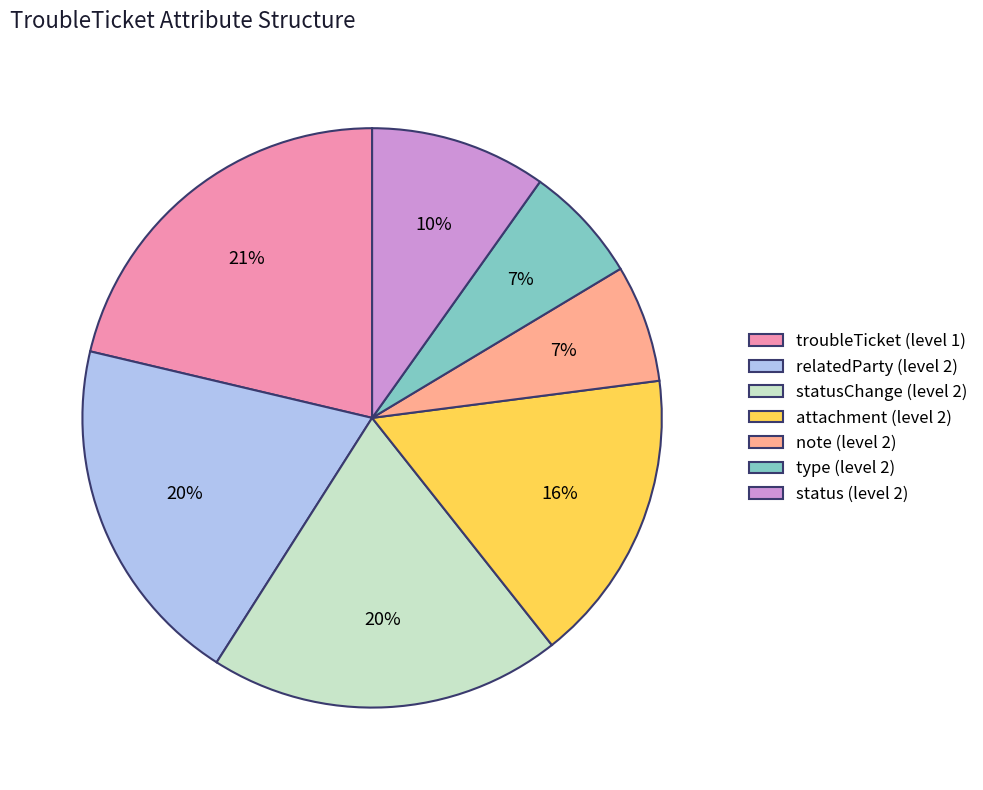

The statusChange (level 2) slice represents 7% of the pie. True or false?

False